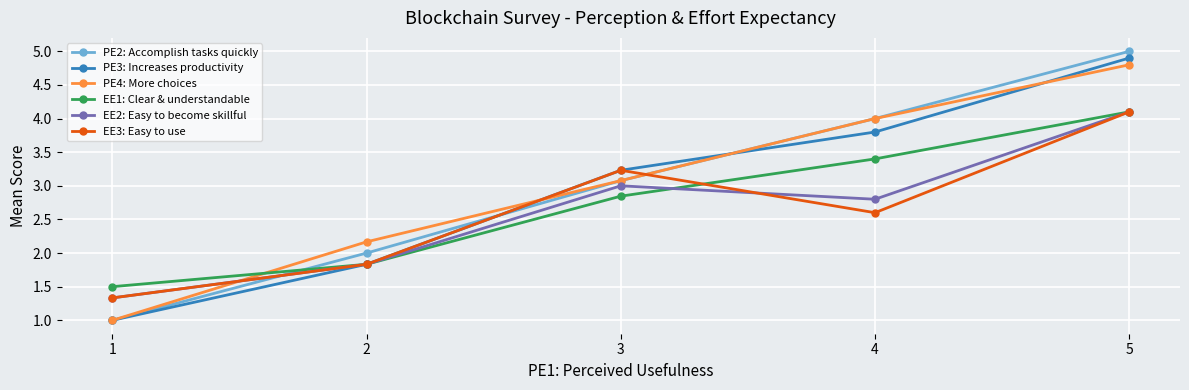

What is the difference between the maximum and second lowest values in the EE1: Clear & understandable series?

2.3